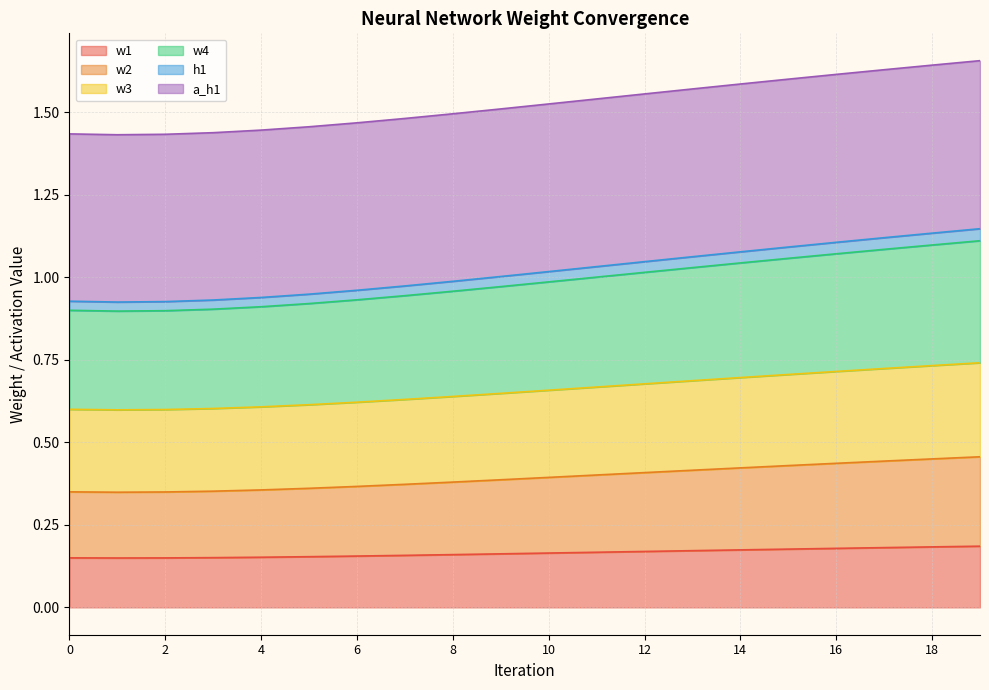

Does the chart display data point markers on the line(s)?

No